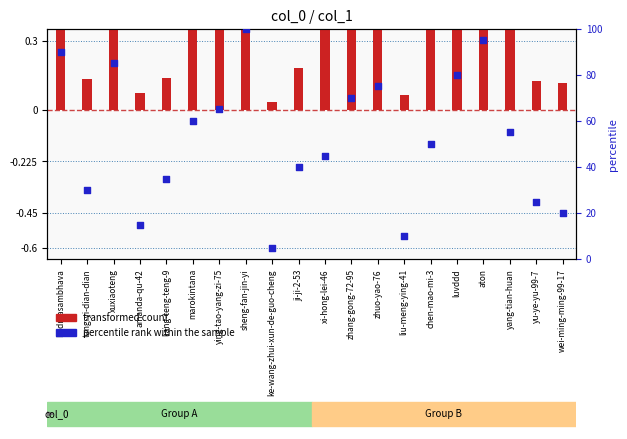

At how many categories does at least one series exceed 74?

6